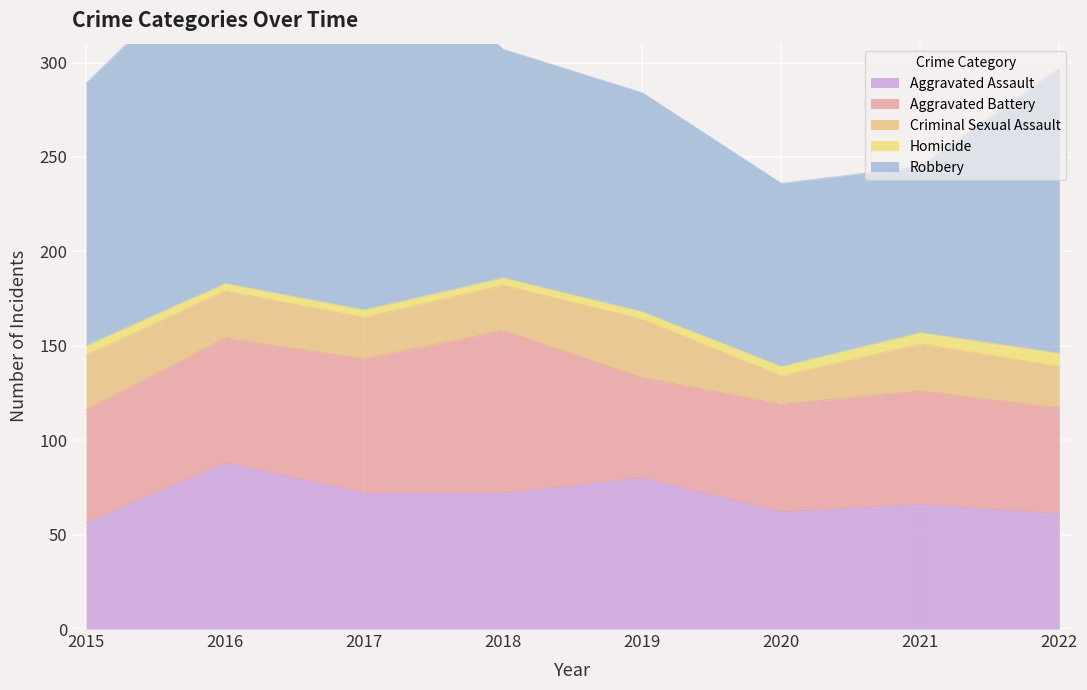

Where is the first local minimum for Aggravated Assault?

2020